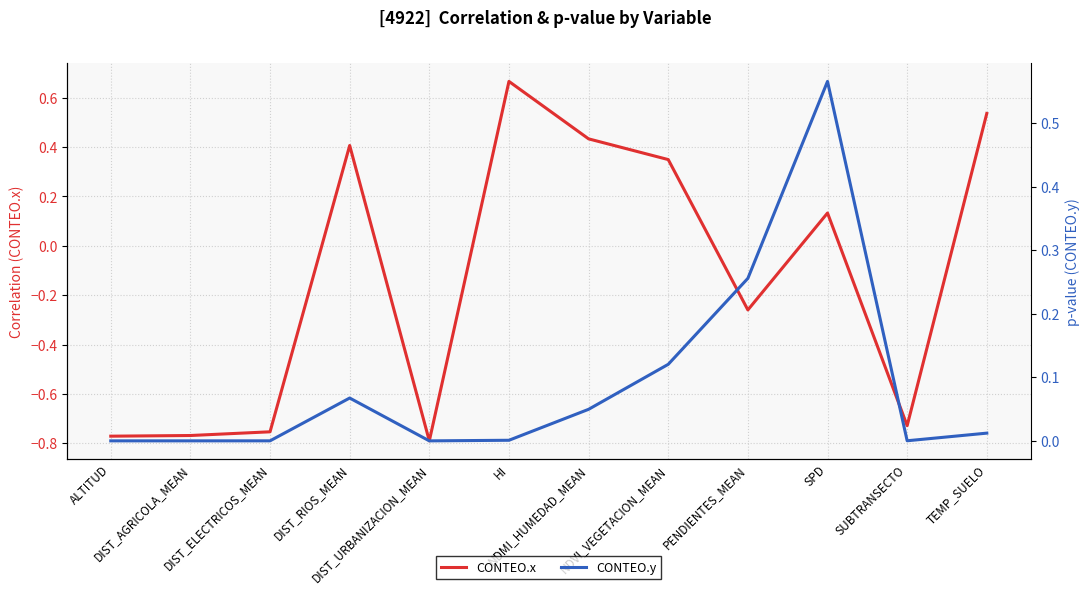

Between ALTITUD and PENDIENTES_MEAN, which series saw the biggest shift?

CONTEO.x